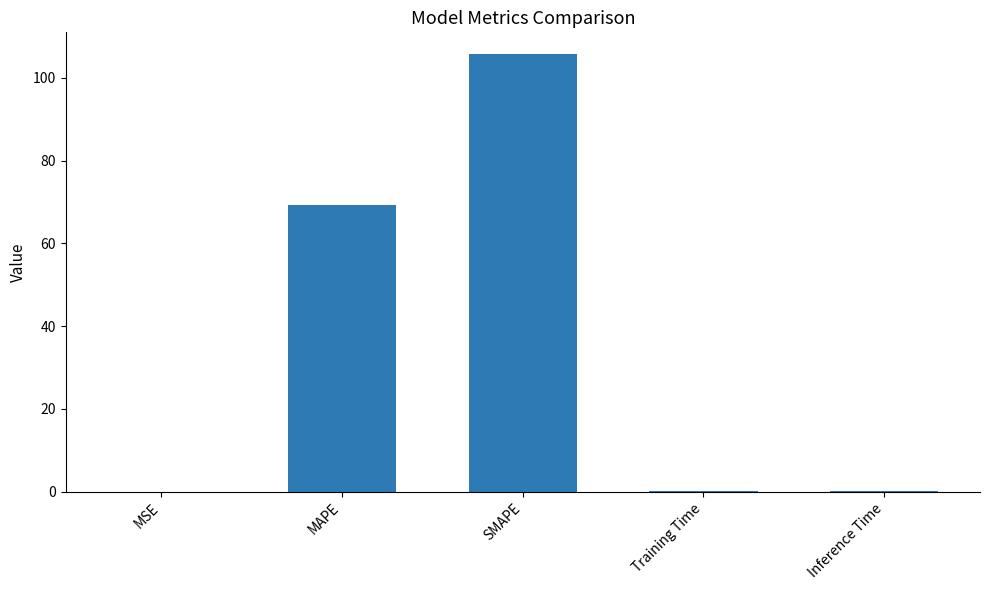

What is the difference between the values at Training Time and SMAPE?

105.5